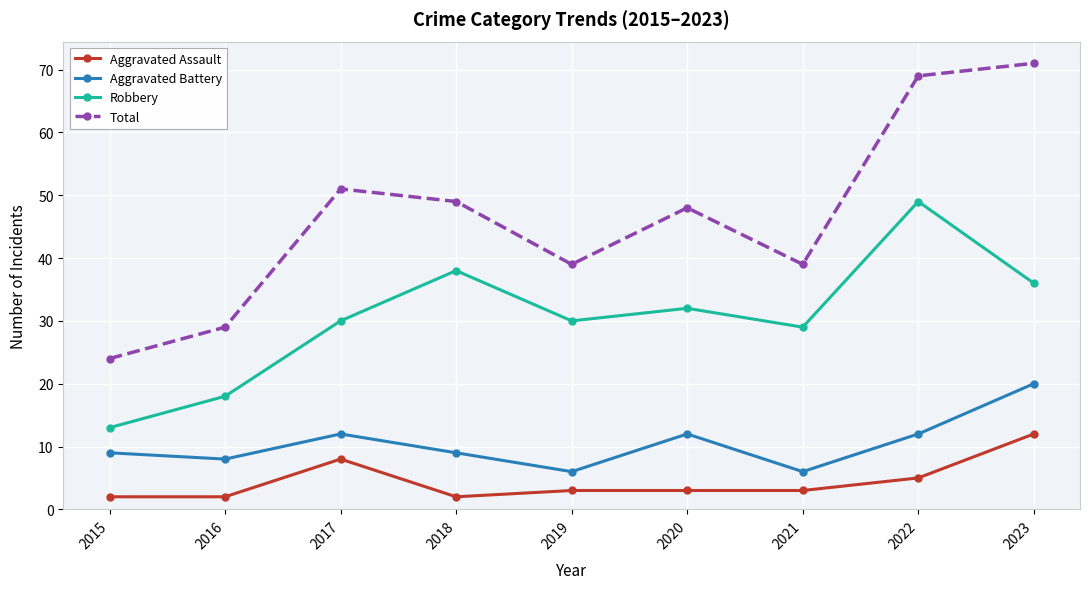

What is the spread (max minus min) of values at 2017?

43